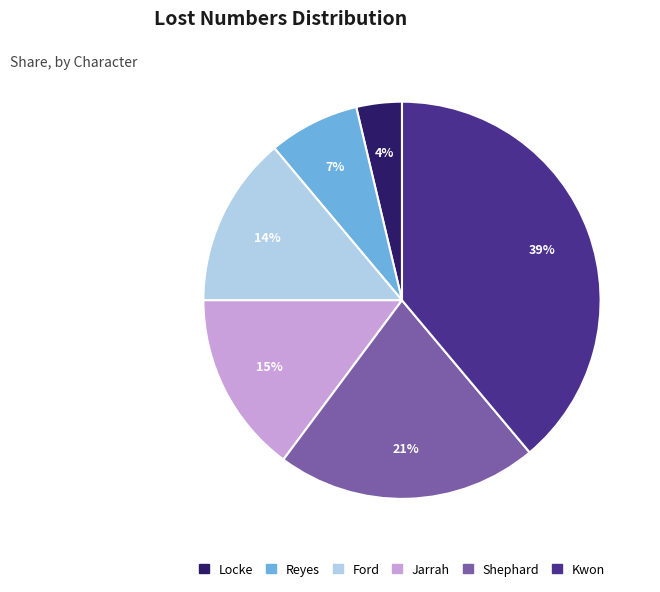

To the nearest percent, what is the average slice percentage?

17%